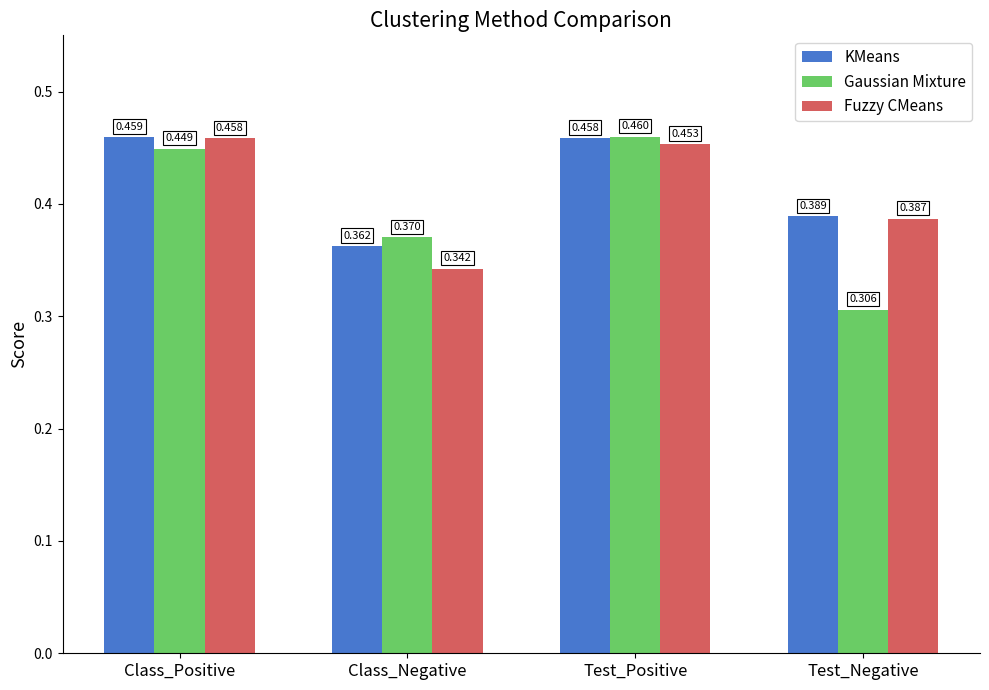

What are all the series names shown in the legend?

KMeans, Gaussian Mixture, Fuzzy CMeans